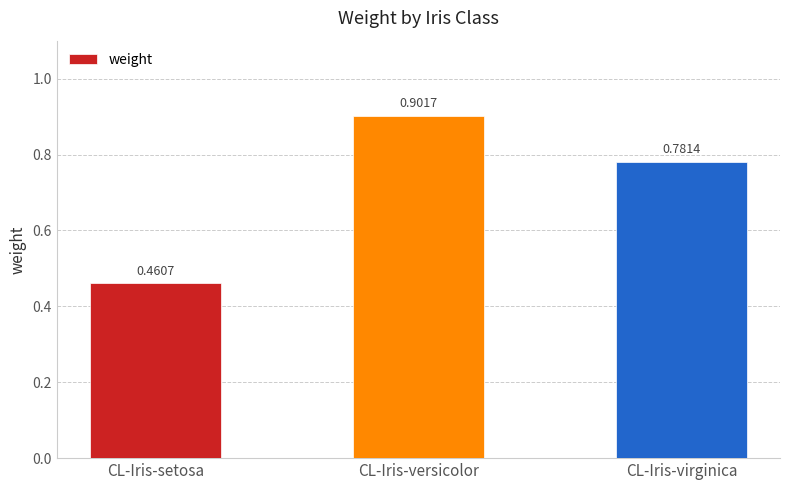

How many values are between 0 and 1?

3